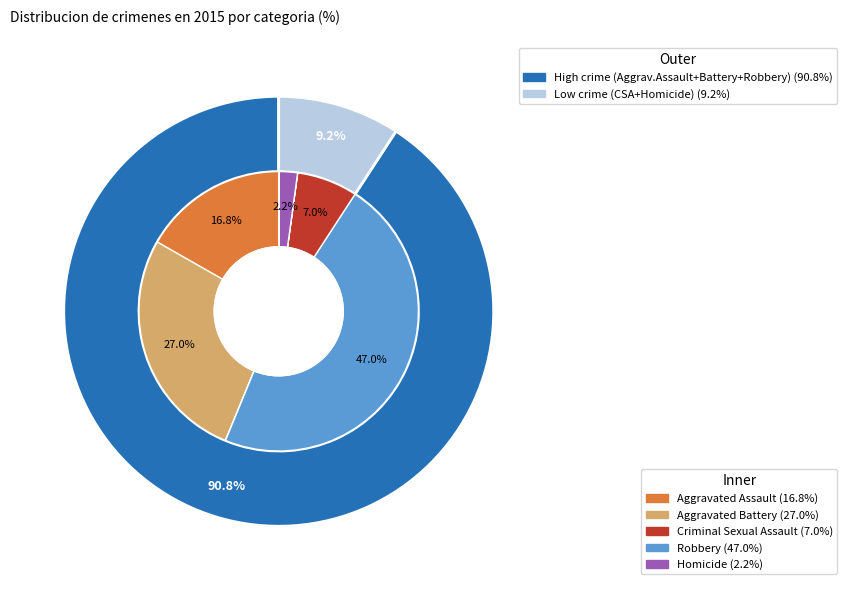

To the nearest percent, what is the difference between the Aggravated Assault and Aggravated Battery slice percentages?

10%